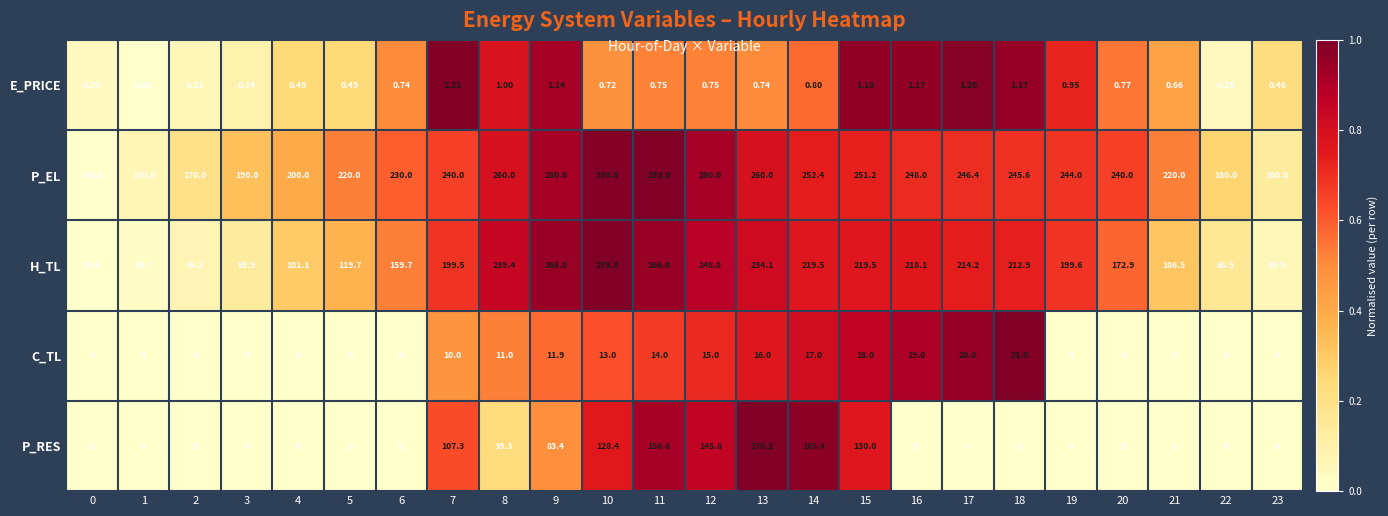

Which series has the largest total across all categories?

P_EL